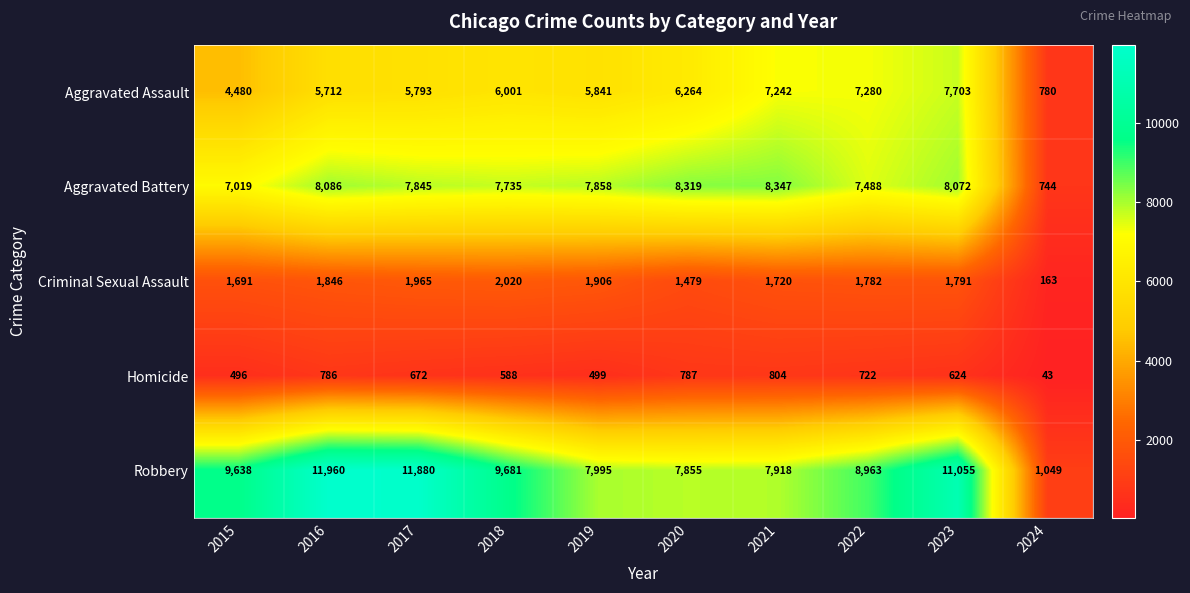

List the series in order of their peak value, lowest first.

Homicide, Criminal Sexual Assault, Aggravated Assault, Aggravated Battery, Robbery